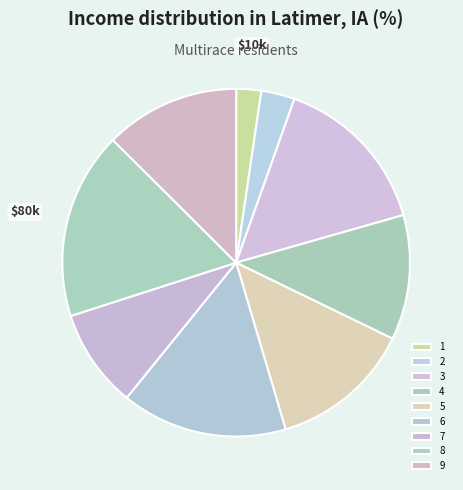

To the nearest percent, what is the difference between the largest and smallest slice percentages?

15%